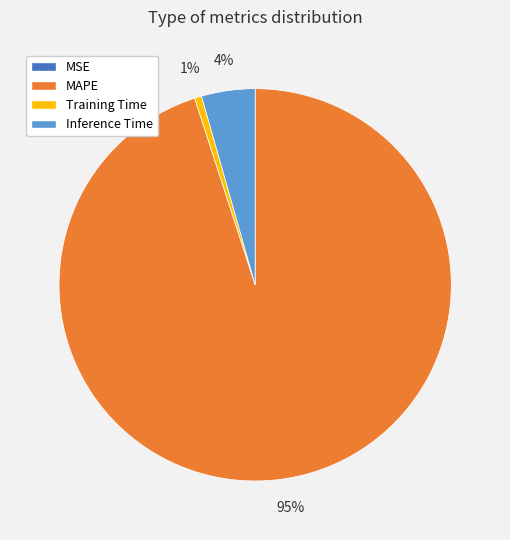

Does Training Time represent more than half of the total?

No